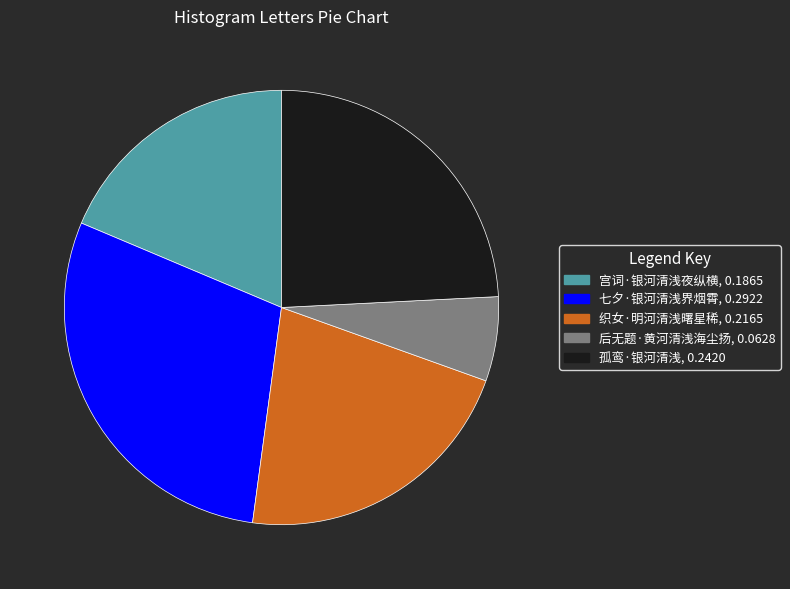

Does 织女·明河清浅曙星稀 represent more than half of the total?

No